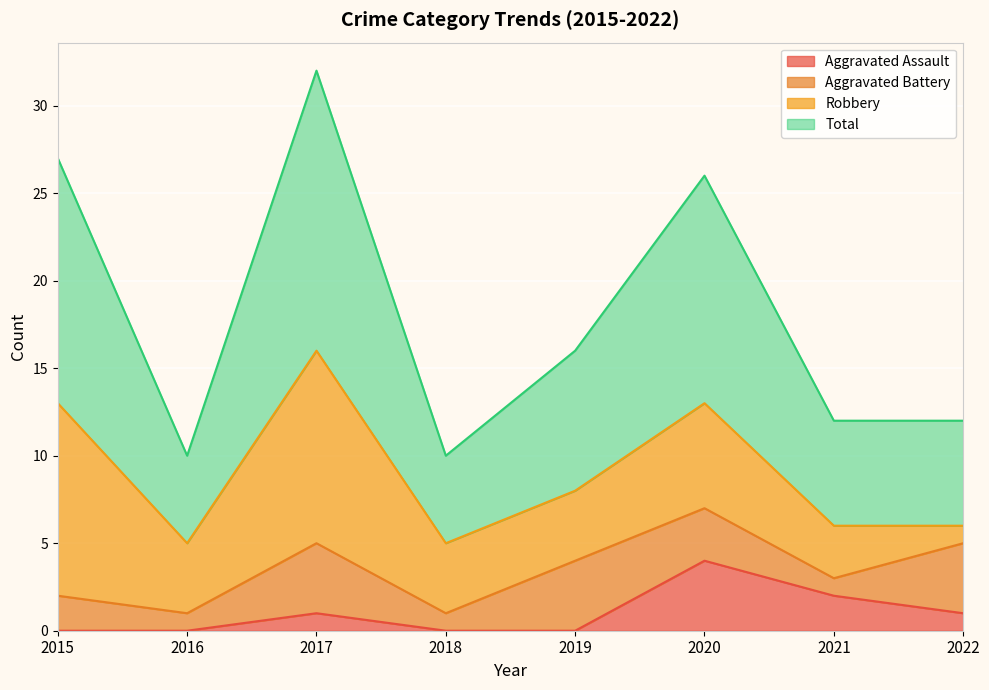

True or false: Total has more than 2 points higher than both neighbors.

False